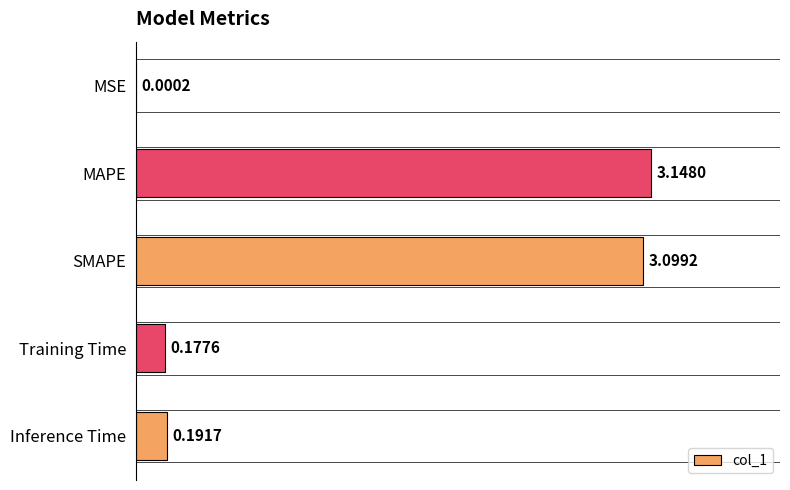

At which category does the chart reach its peak across all series?

MAPE